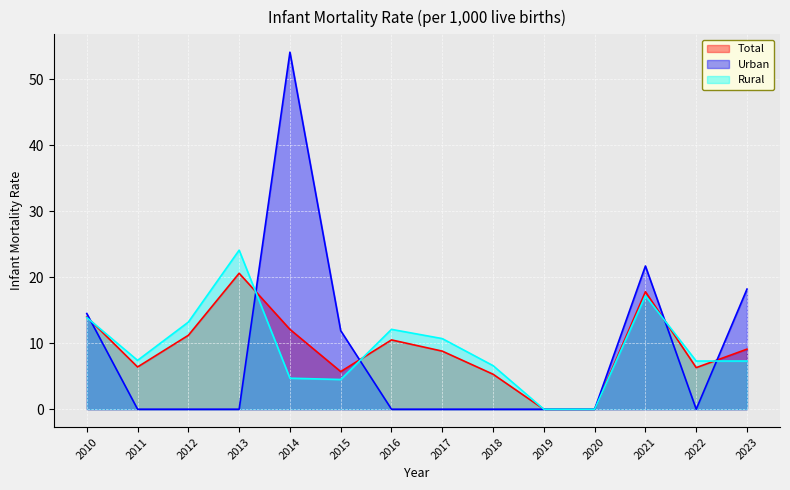

How many categories are shown in the chart?

14